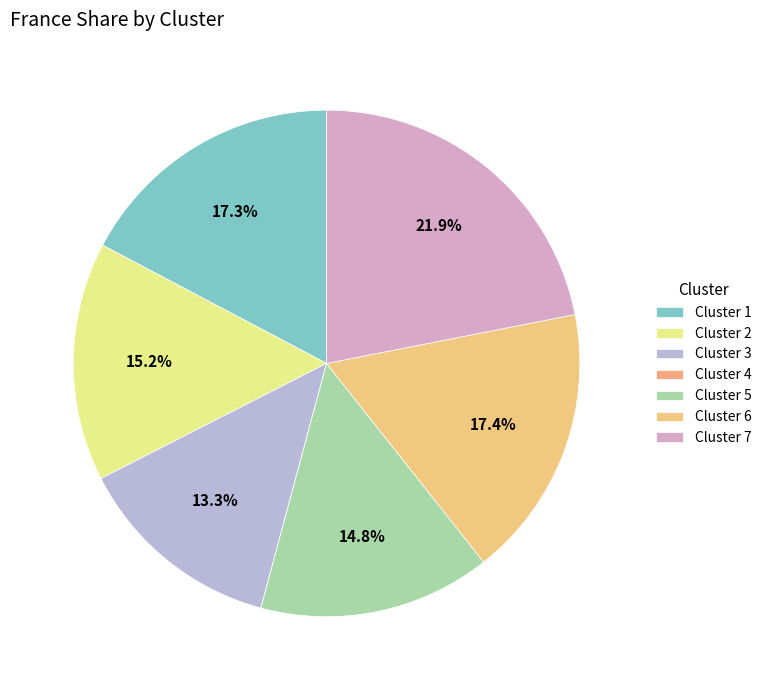

Between Cluster 1 and Cluster 4, which is larger?

Cluster 1